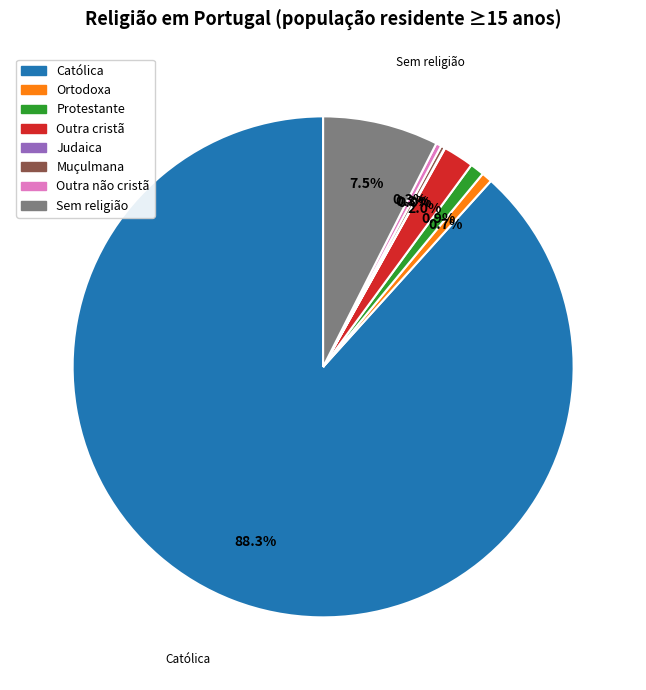

Does any single category account for the majority?

Yes